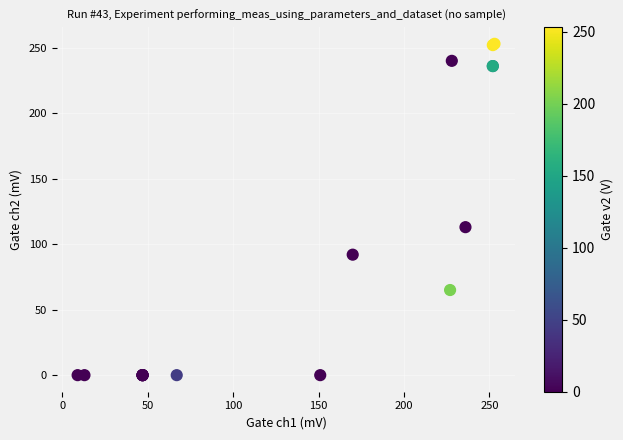

What Y value in the scatter plot is closest to 126?

113